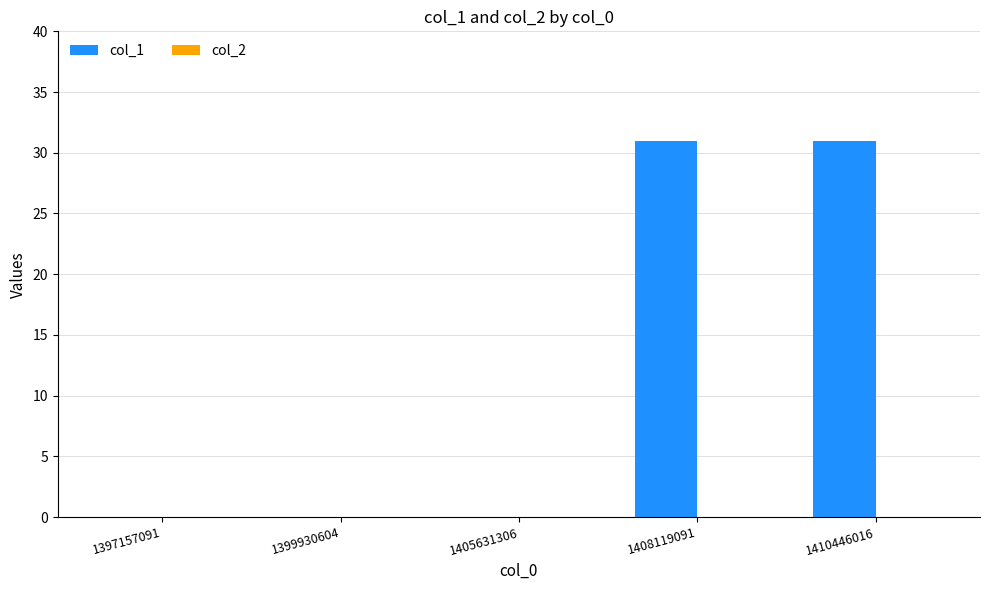

Between 1397157091 and 1410446016, which is larger?

1410446016